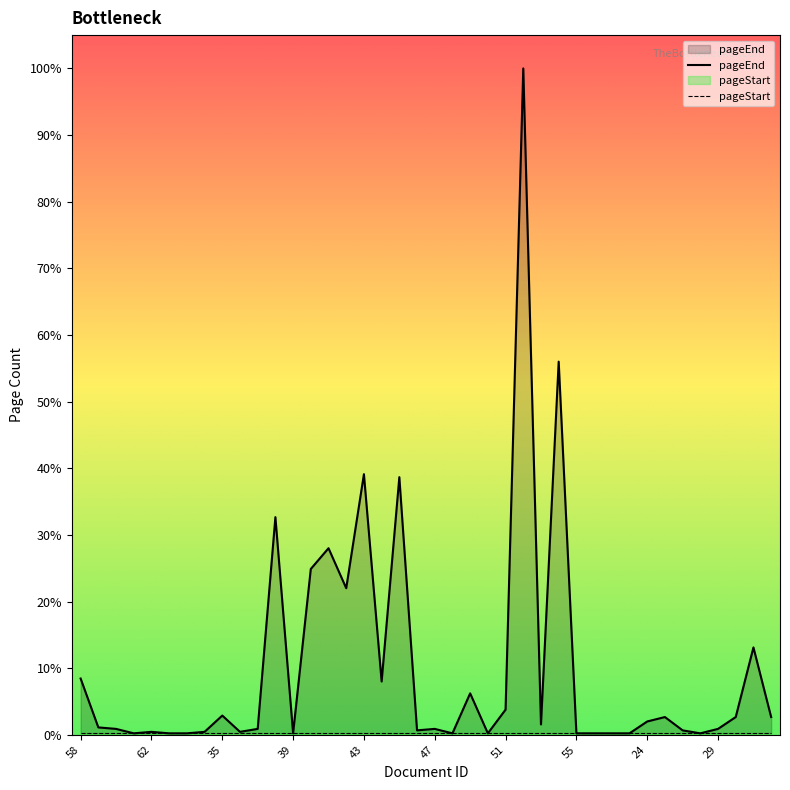

Rank the categories by value from highest to lowest.

52, 54, 43, 45, 38, 41, 40, 42, 31, 58, 44, 49, 51, 35, 26, 30, 32, 24, 53, 59, 60, 37, 47, 29, 46, 27, 62, 65, 36, 61, 63, 64, 39, 48, 50, 55, 56, 57, 23, 28